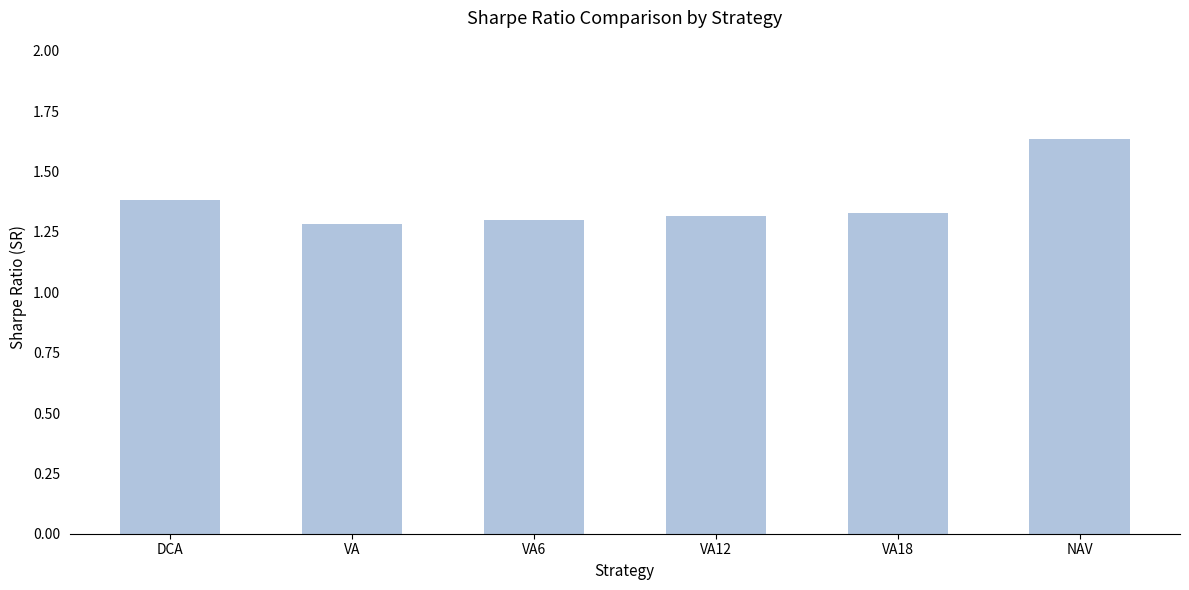

What is the approximate value at DCA?

1.4